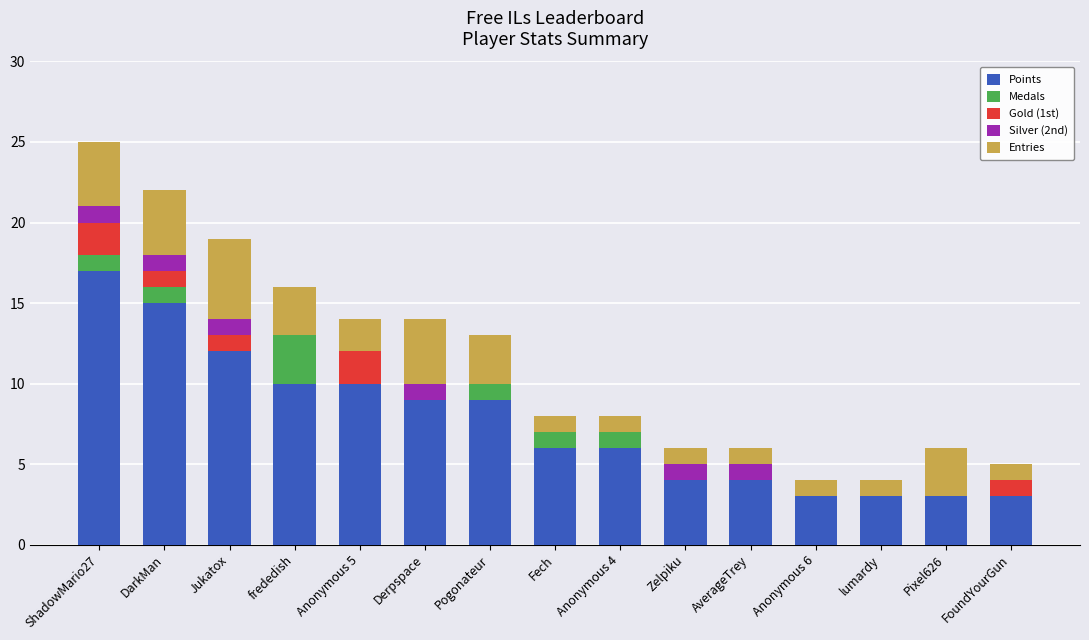

What is the total value across all series at Derpspace?

14